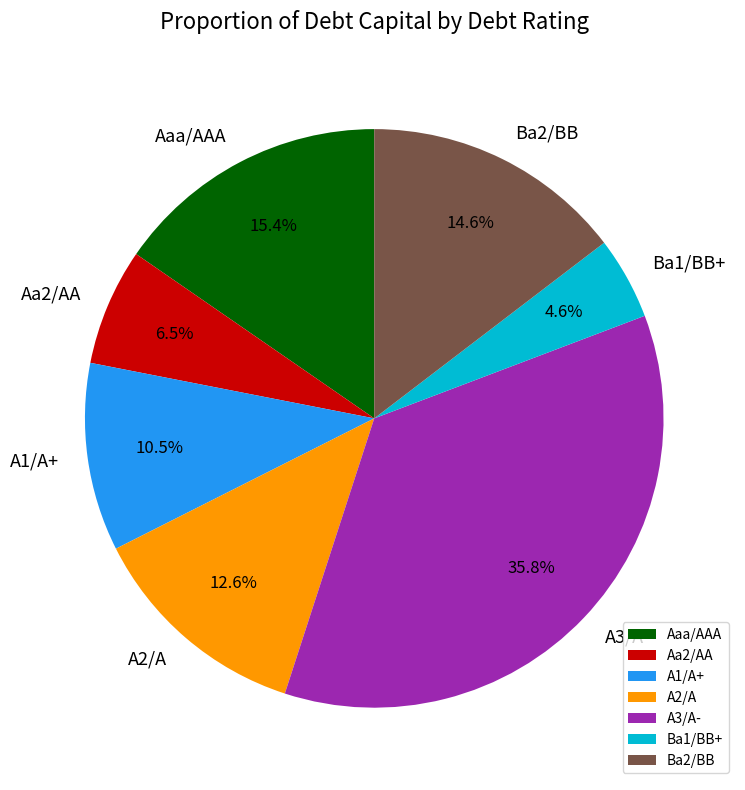

Which slice is the largest?

A3/A-